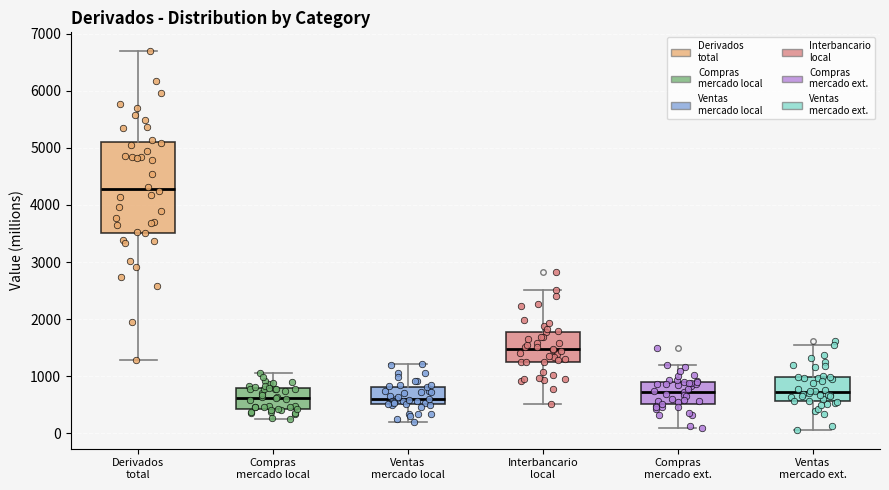

Comparing the boxes themselves (not the whiskers), which one is the tallest?

Derivados total